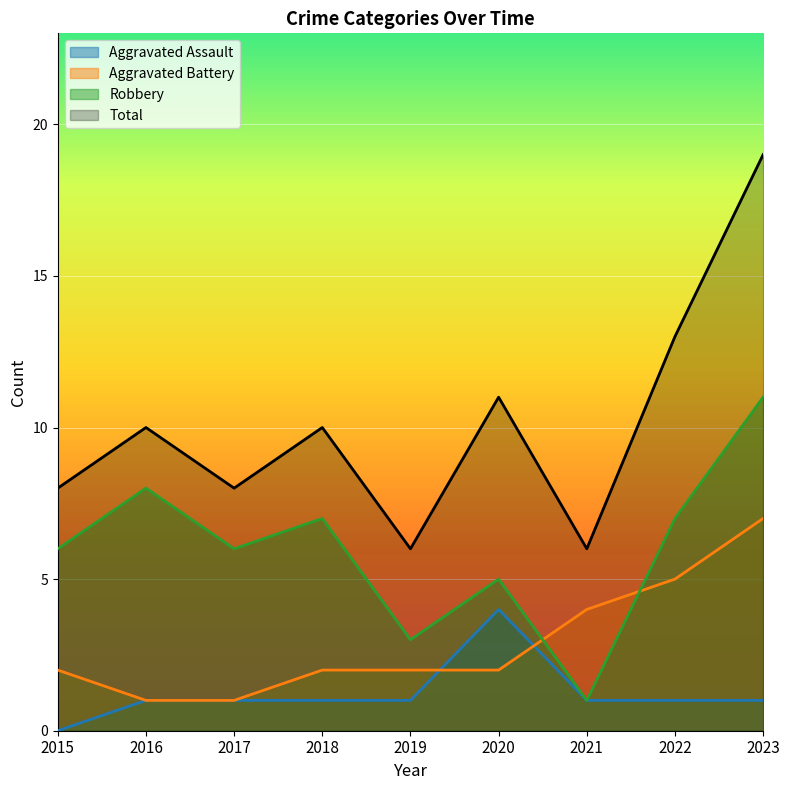

Reading left to right, what are all the values shown in this chart?

Aggravated Assault: 0	1	1	1	1	4	1	1	1
Aggravated Battery: 2	1	1	2	2	2	4	5	7
Robbery: 6	8	6	7	3	5	1	7	11
Total: 8	10	8	10	6	11	6	13	19